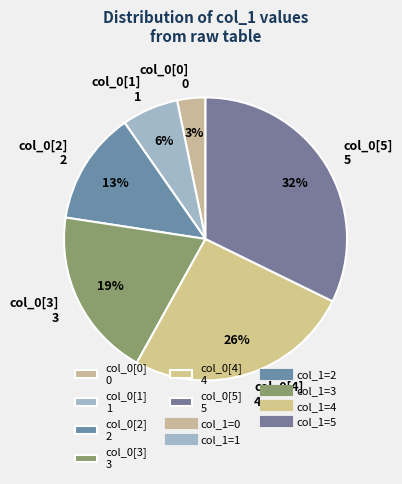

Is there a majority slice in this chart?

No